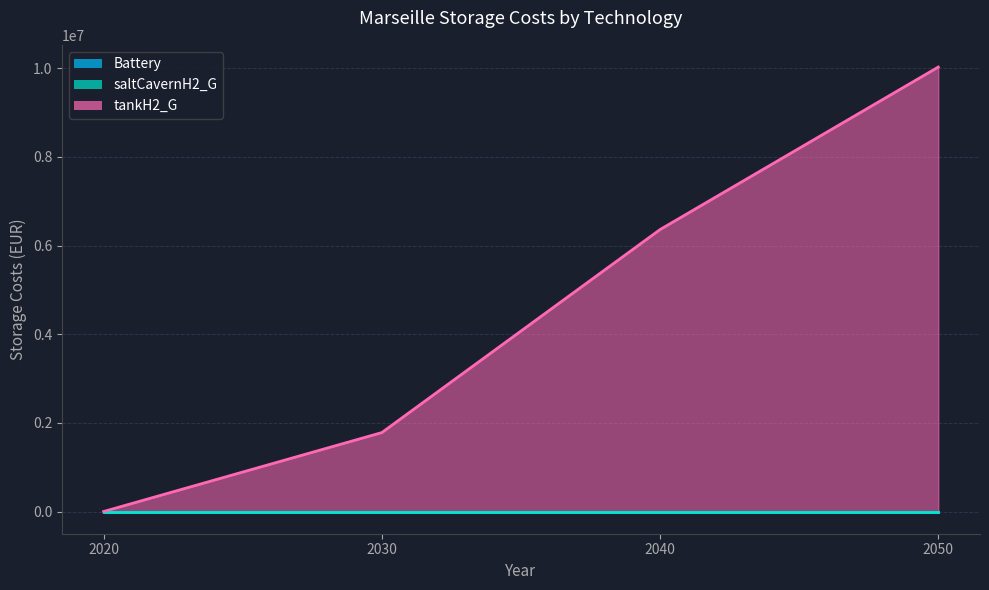

Rank the categories by tankH2_G value from highest to lowest.

2050, 2040, 2030, 2020